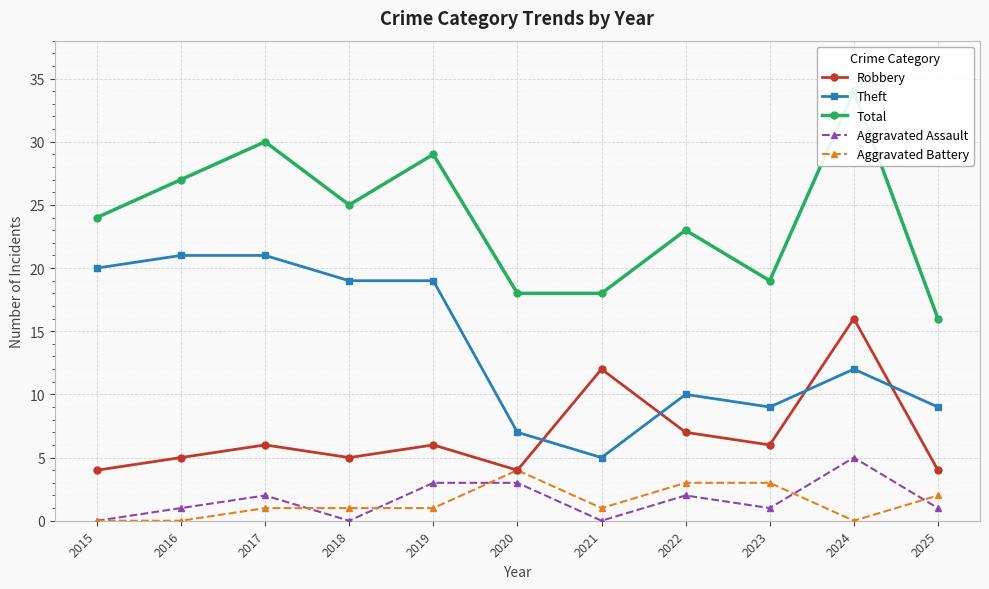

Rank the categories by Theft value from highest to lowest.

2016, 2017, 2015, 2018, 2019, 2024, 2022, 2023, 2025, 2020, 2021